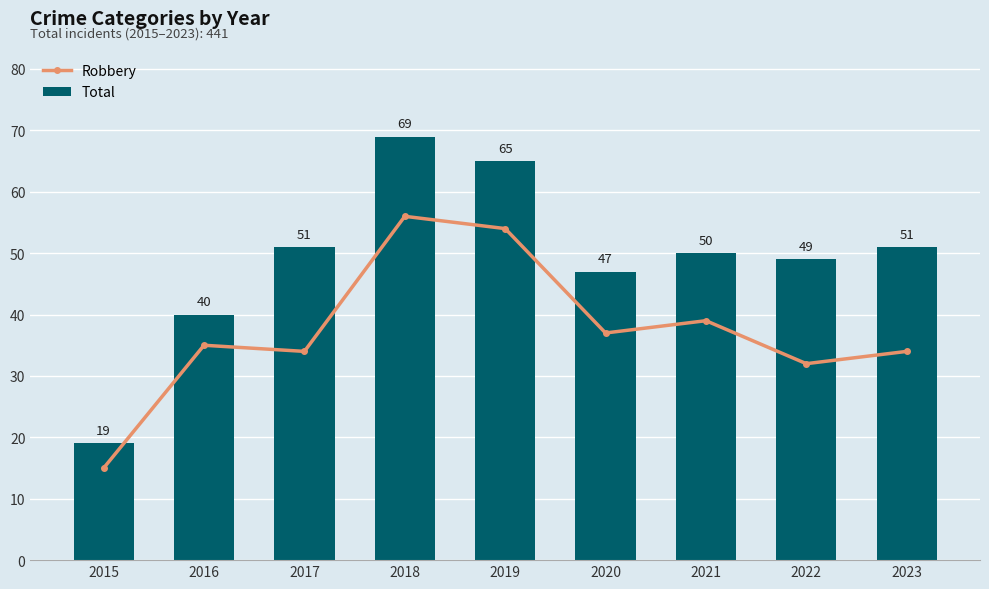

What is the sum of all Total values?

441